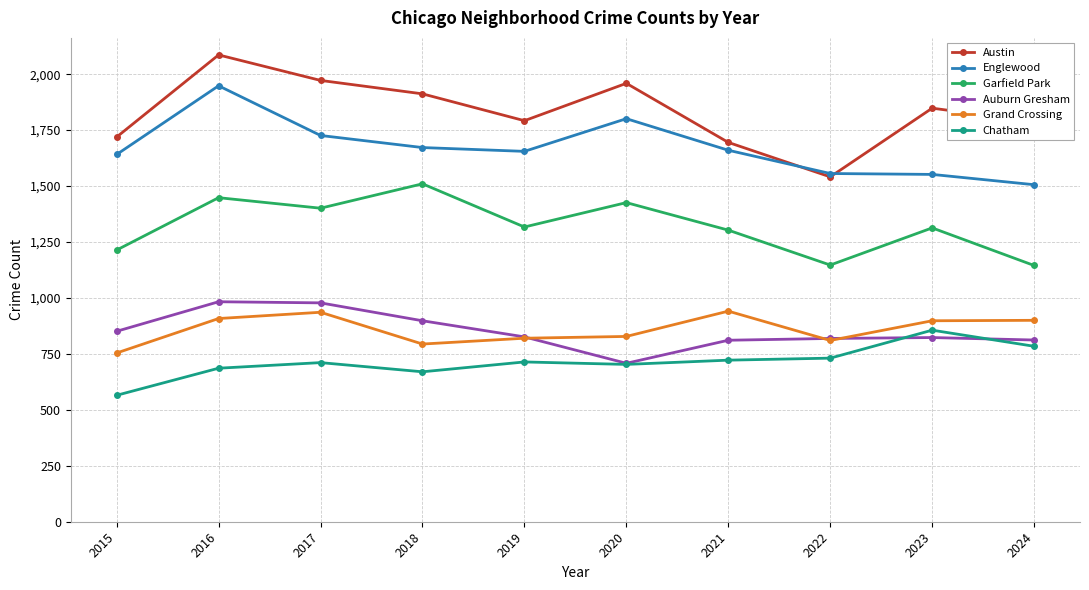

What is the total value across all series at 2015?

6744